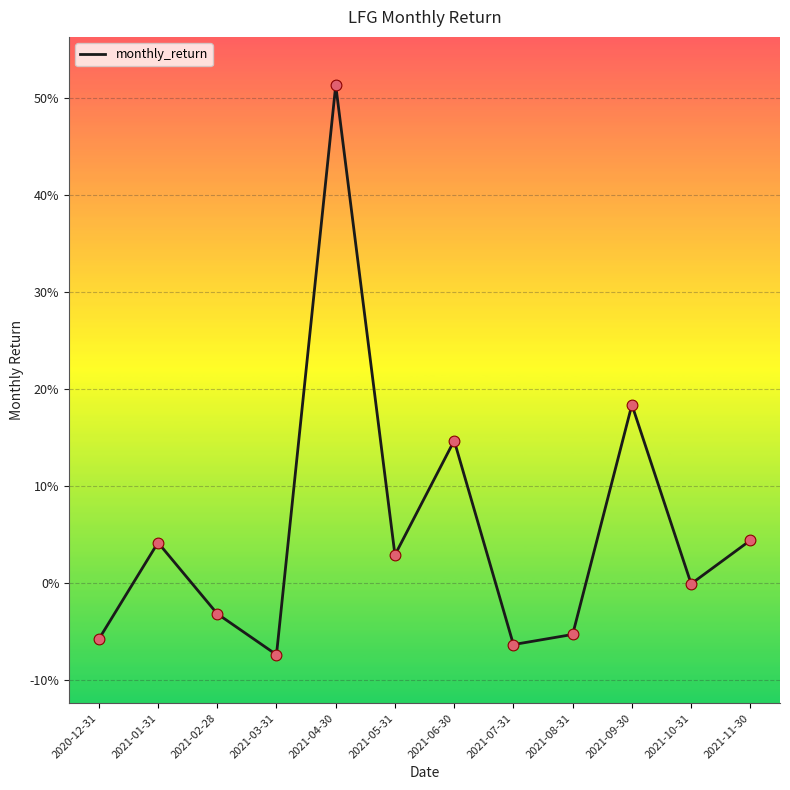

Between 2021-04-30 and 2021-08-31, which is larger?

2021-04-30